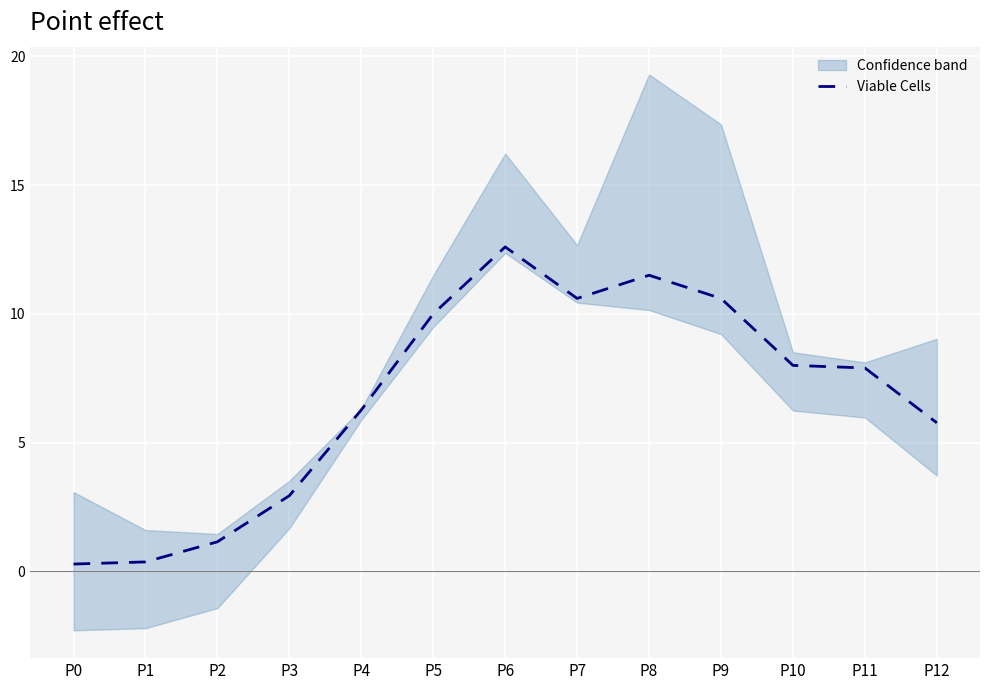

How many points are lower than both their immediate neighbors (excluding endpoints)?

1